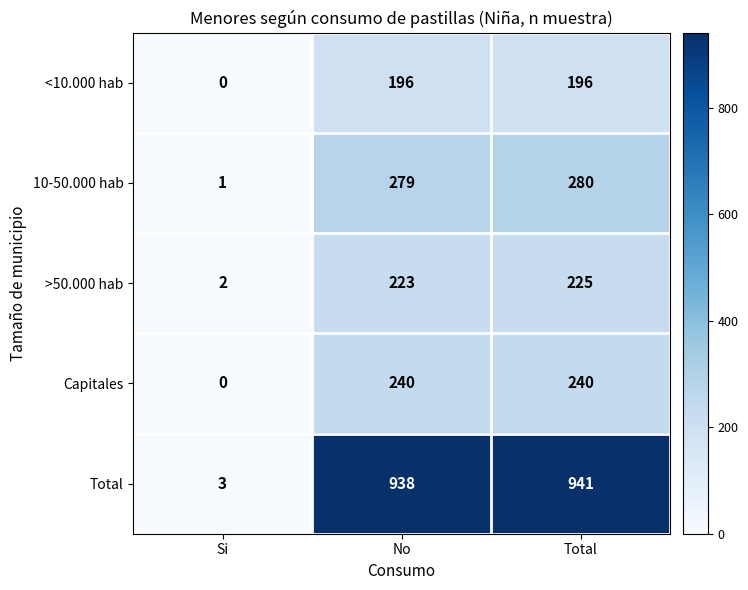

What is the total value across all series at No?

1876